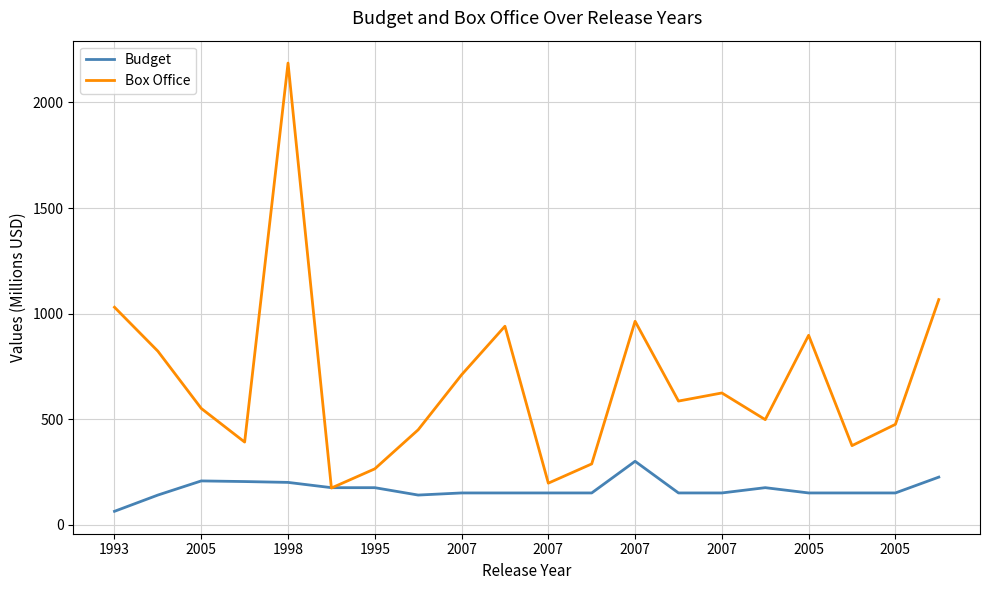

What is the maximum value for Box Office?

2186.8